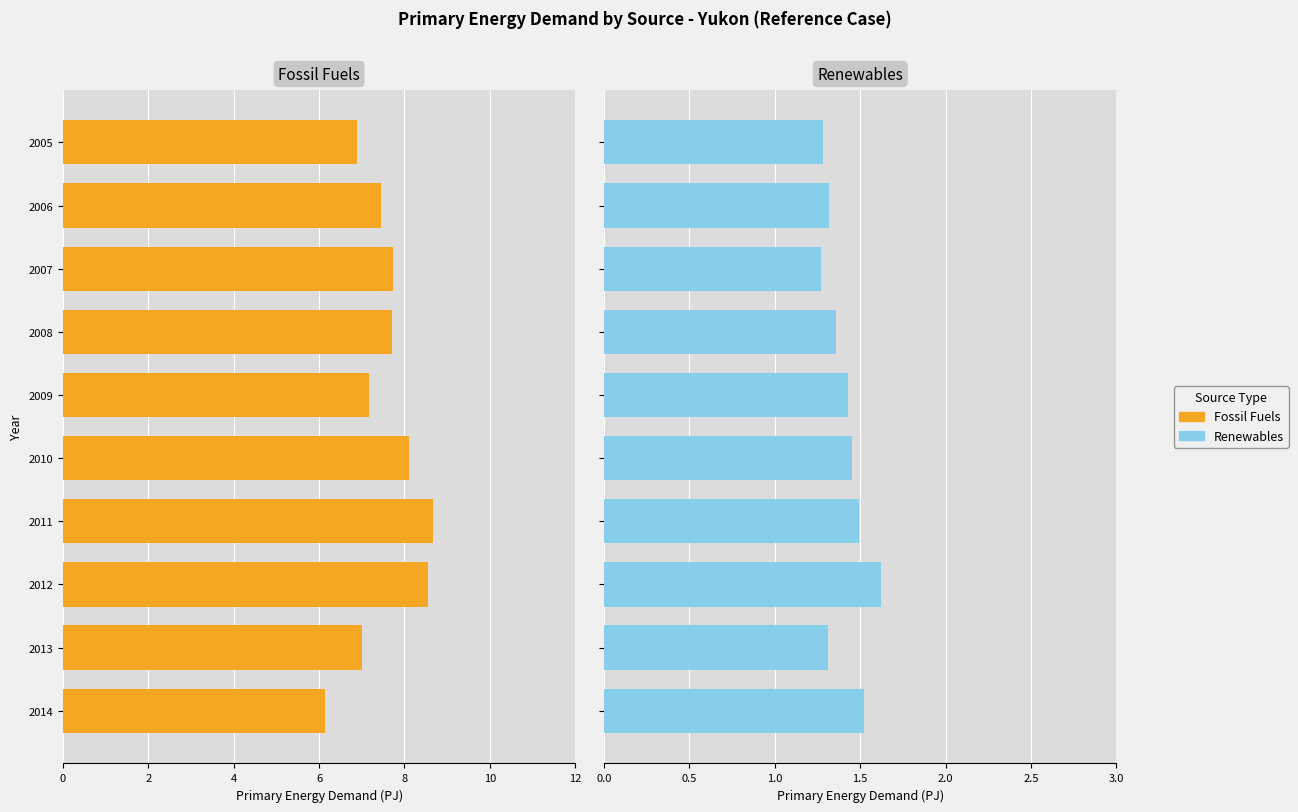

True or false: Hydro + Other Renewables has a value of 1.5 at 2010.

True